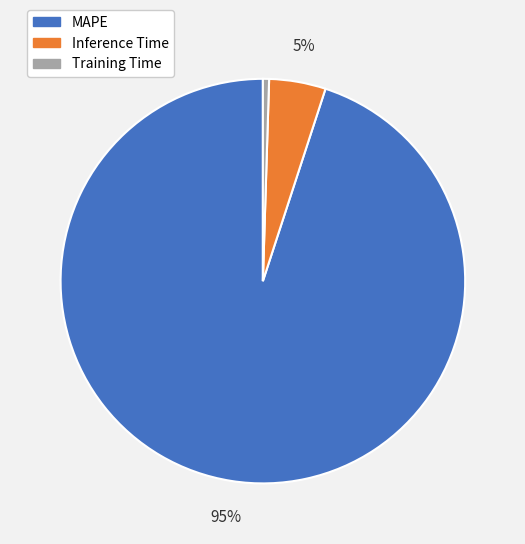

To the nearest percent, what is the average slice percentage?

33%